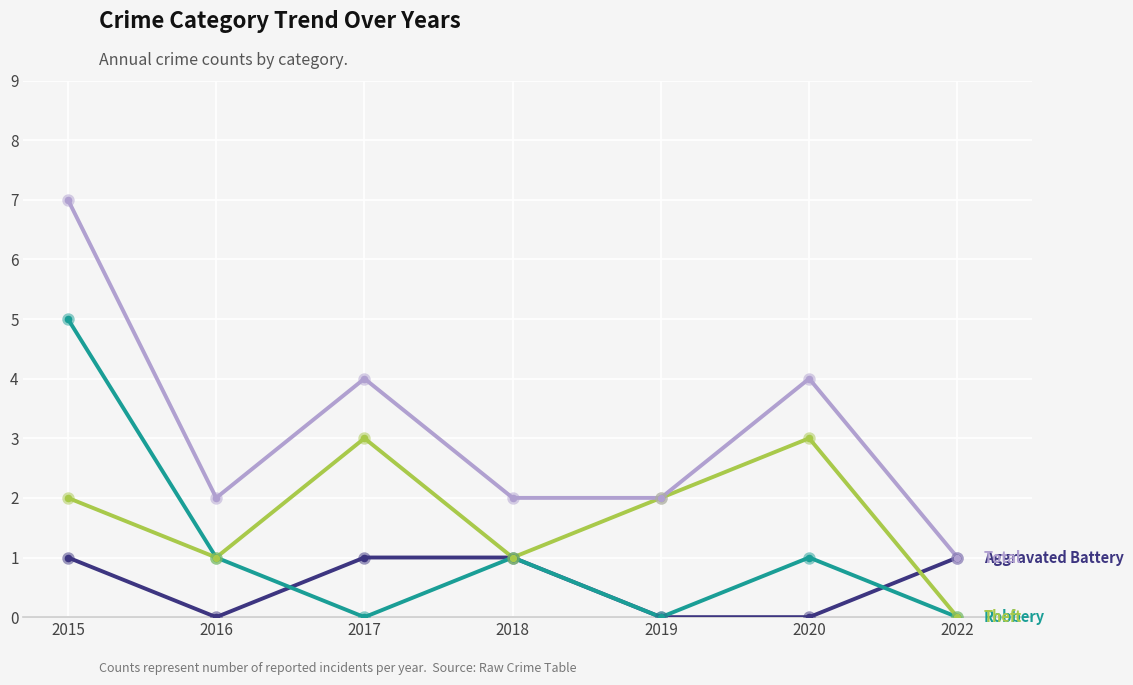

Which category has the highest value across all series?

2015